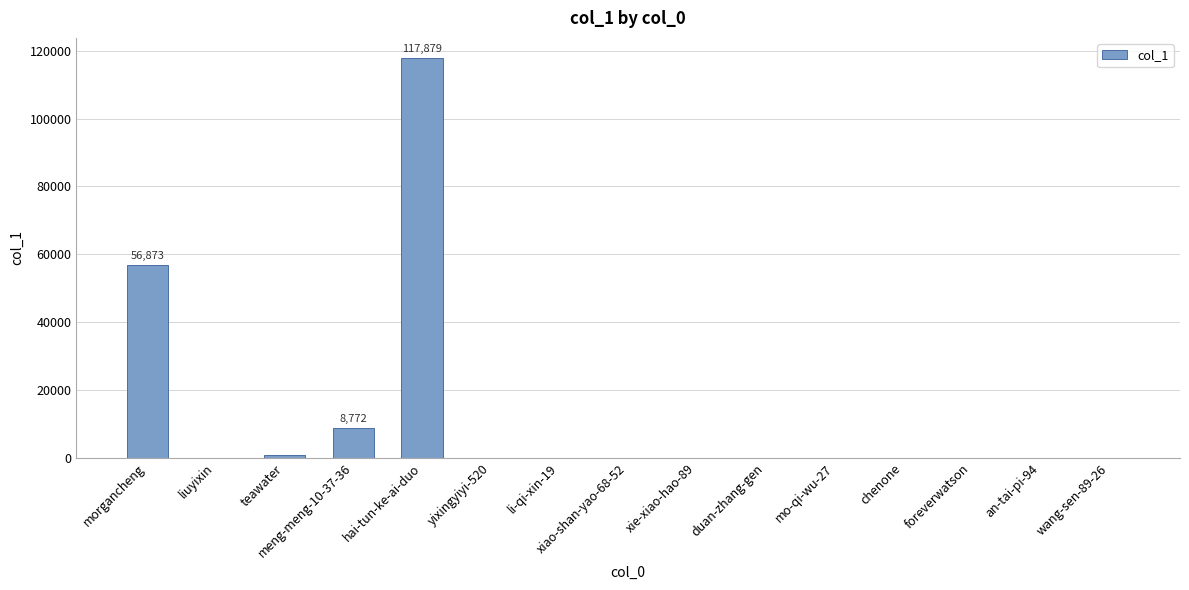

The chart shows a value of 74346 at morgancheng. True or false?

False